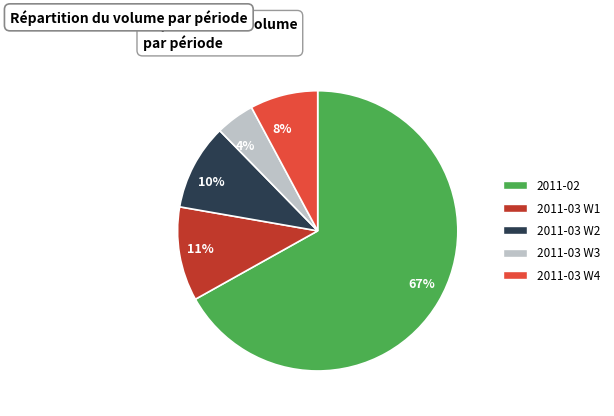

Is it true that 67% is 77% of the pie?

False